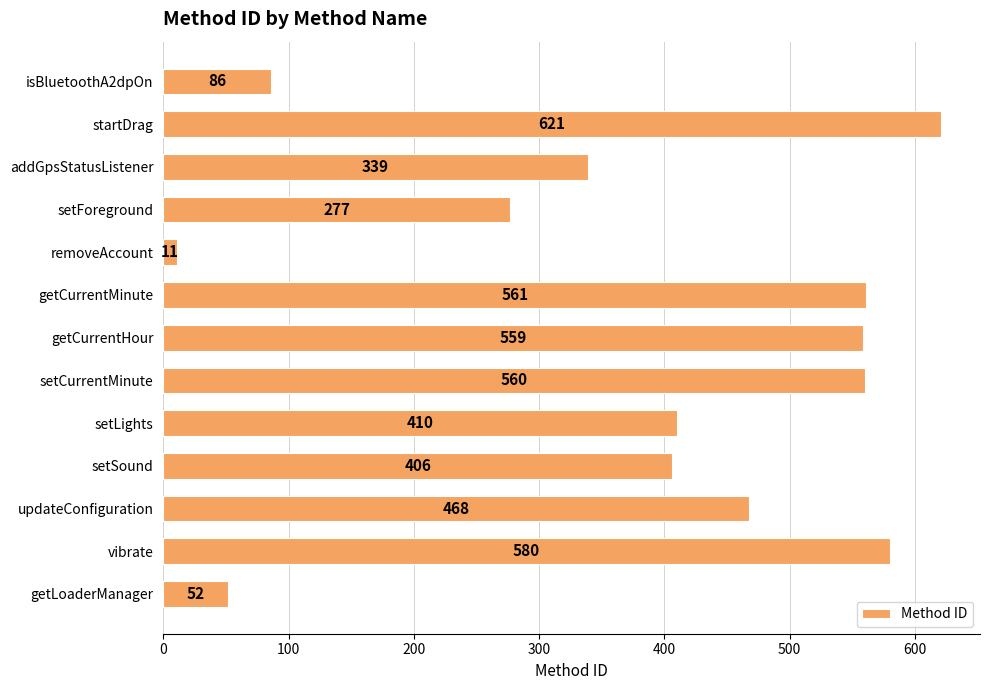

List the labels in order of value, largest first.

startDrag, vibrate, getCurrentMinute, setCurrentMinute, getCurrentHour, updateConfiguration, setLights, setSound, addGpsStatusListener, setForeground, isBluetoothA2dpOn, getLoaderManager, removeAccount